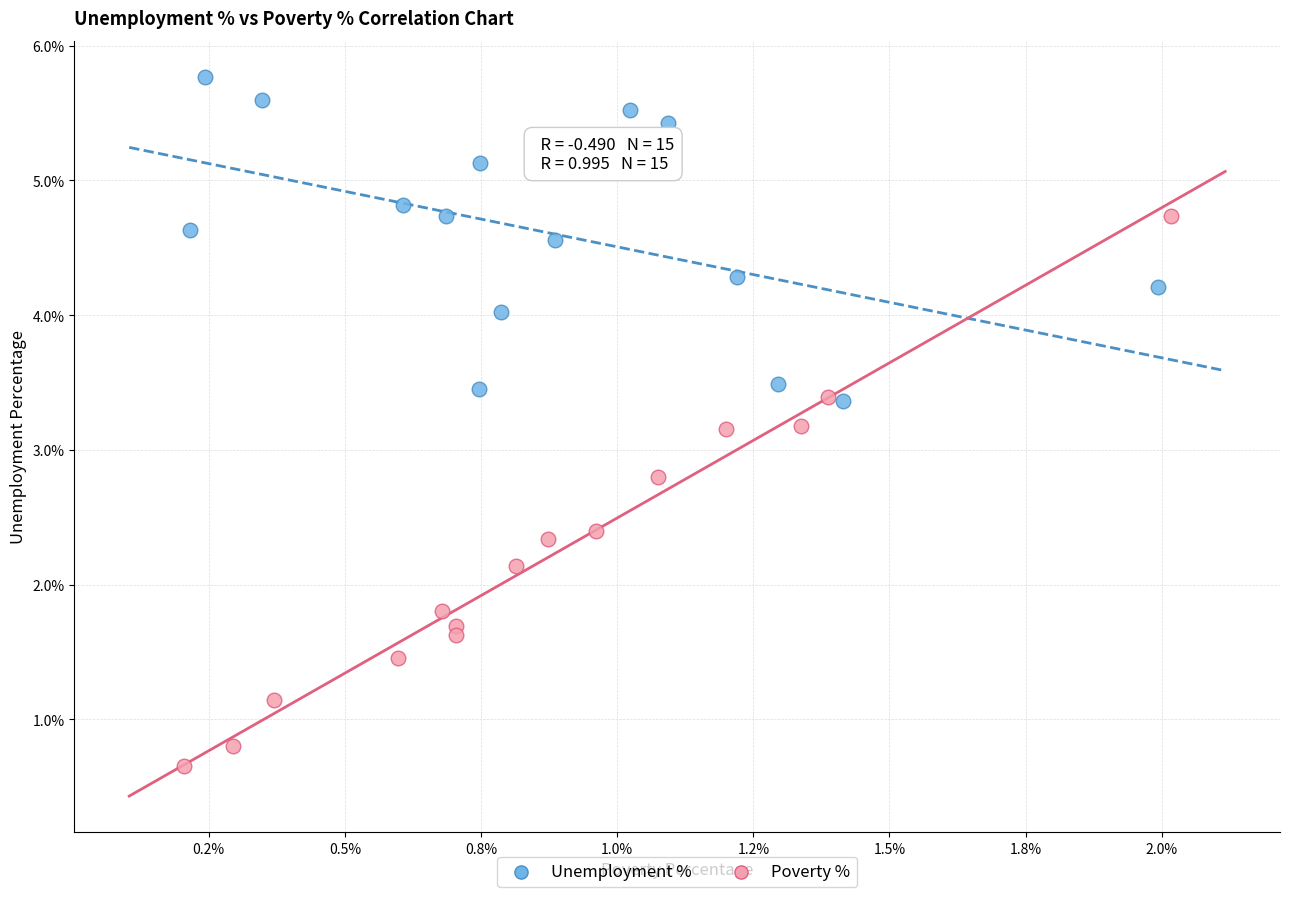

Which series contains the highest Y value?

Unemployment %